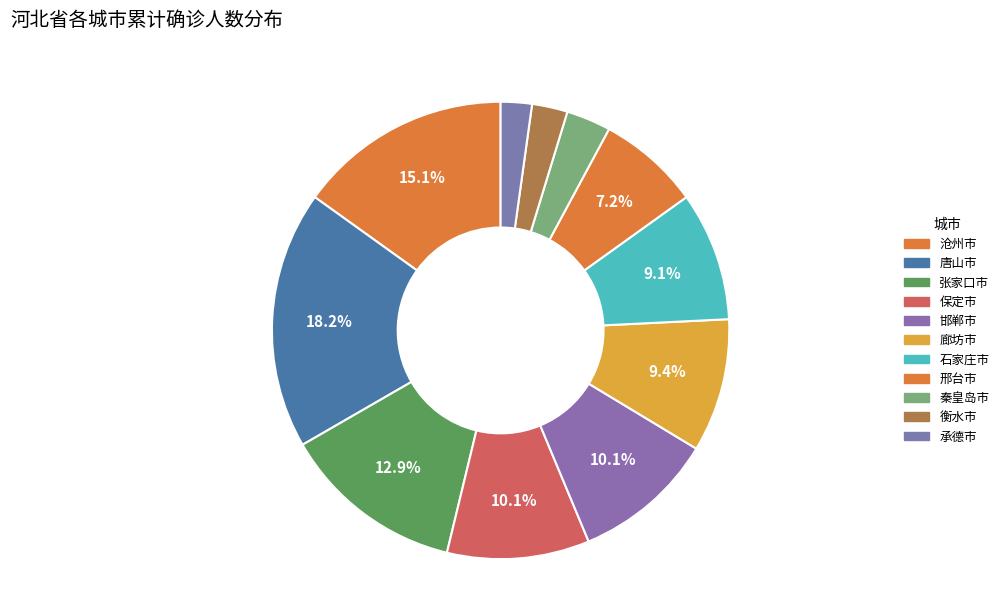

Which category has the smallest portion of the pie?

承德市